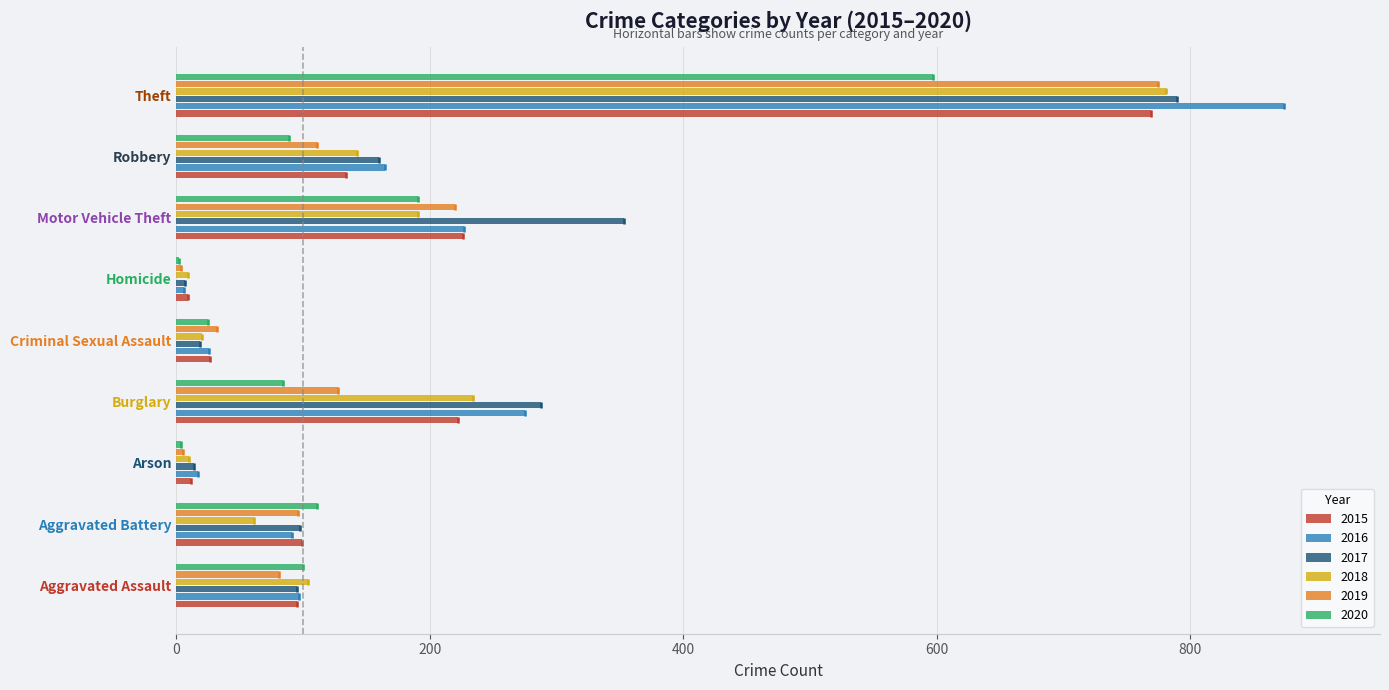

Is it true that 2019 equals 26 at Aggravated Battery?

False